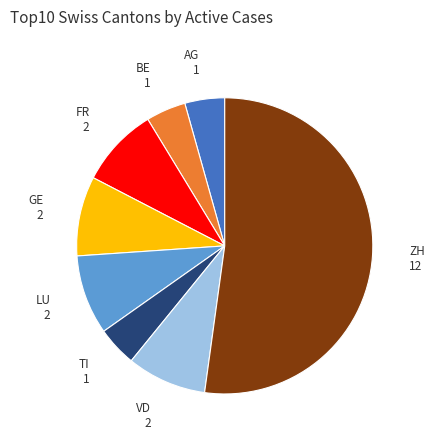

Combined, do AG and LU account for over 50%?

No